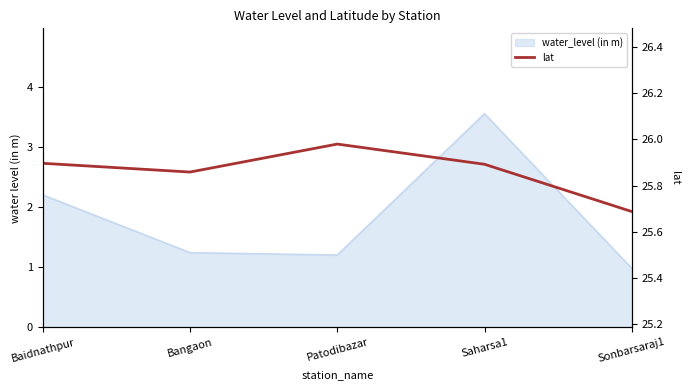

What position from the right is Sonbarsaraj1?

1